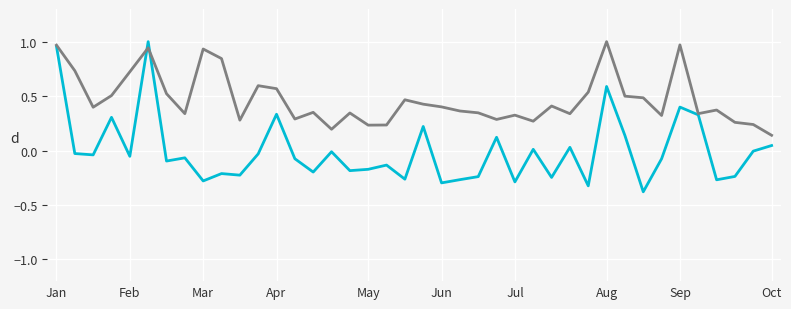

What is the smallest value displayed?

-0.4